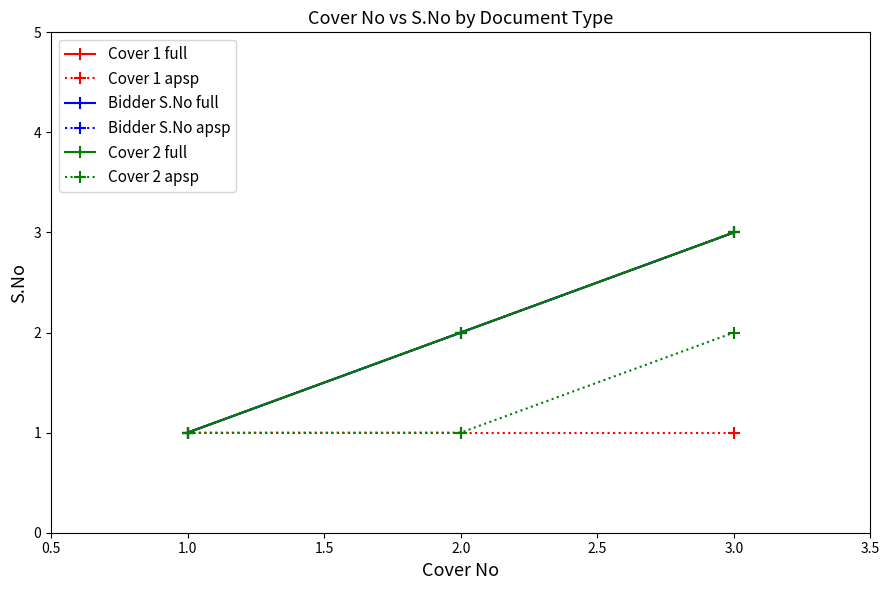

What is the difference between the maximum and minimum values in the Cover 2 full series?

2